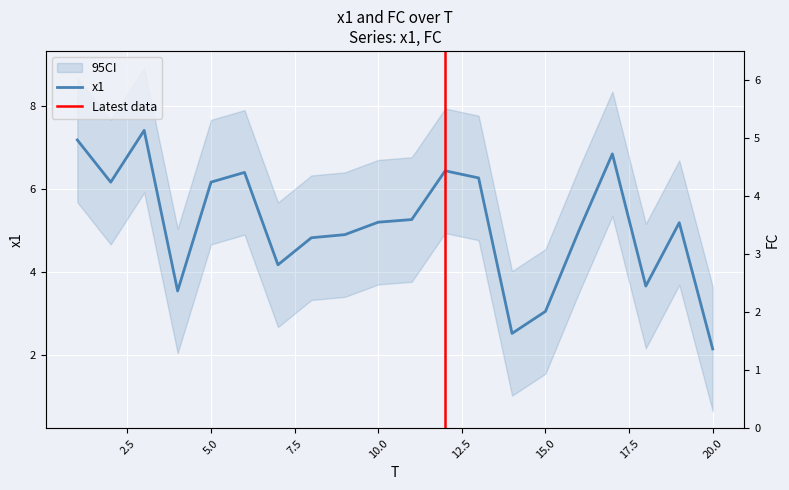

What is the sum of all x1 values?

102.5